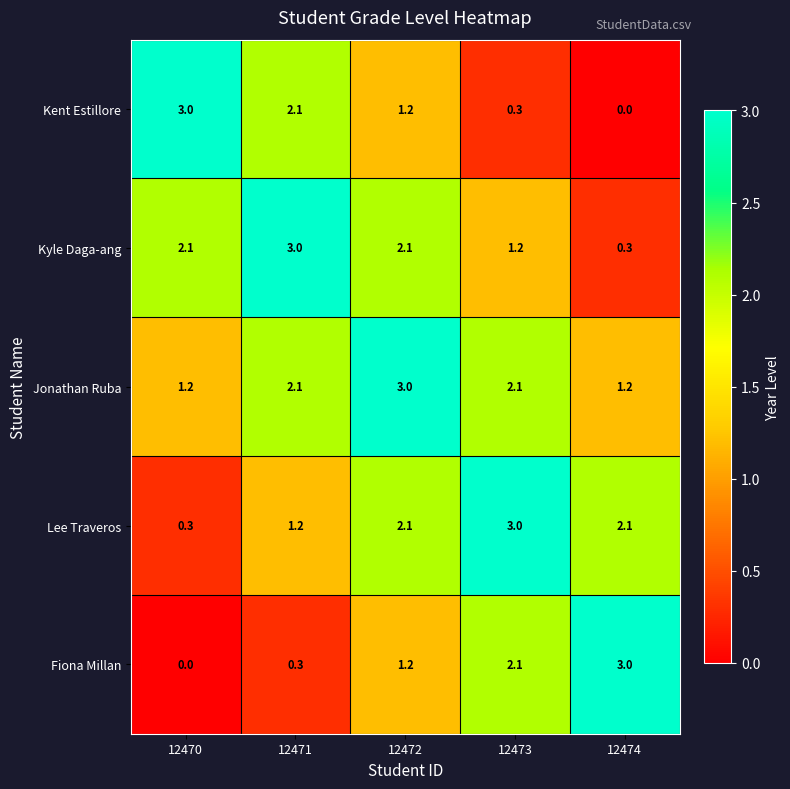

What is the total value across all series at 12472?

9.6